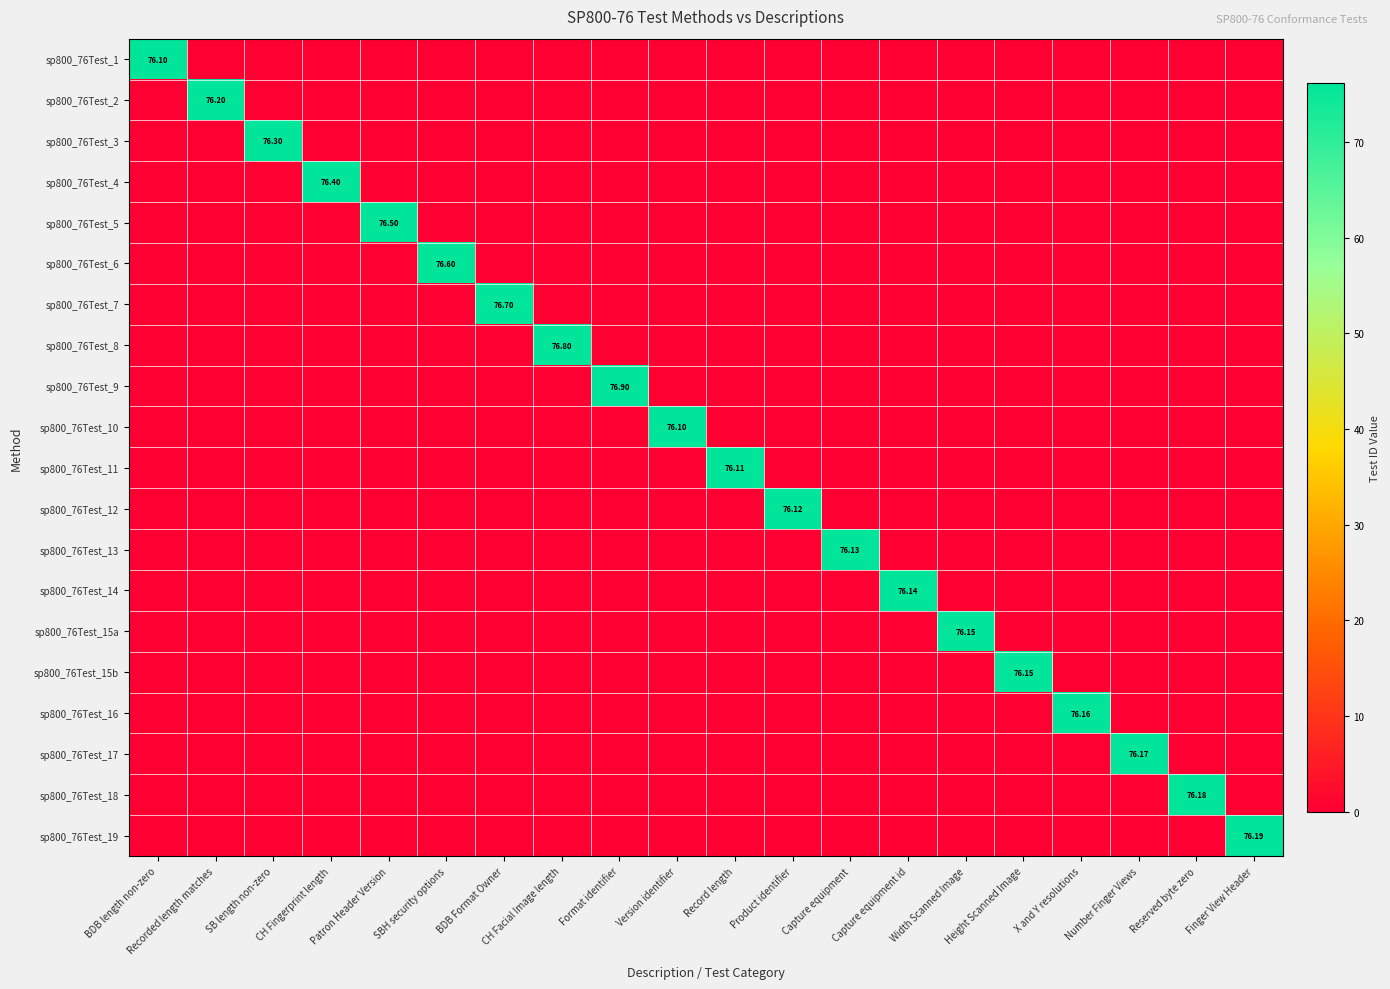

List the labels in order of sp800_76Test_6 value, smallest first.

BDB length non-zero, Recorded length matches, SB length non-zero, CH Fingerprint length, Patron Header Version, BDB Format Owner, CH Facial Image length, Format identifier, Version identifier, Record length, Product identifier, Capture equipment, Capture equipment id, Width Scanned Image, Height Scanned Image, X and Y resolutions, Number Finger Views, Reserved byte zero, Finger View Header, SBH security options